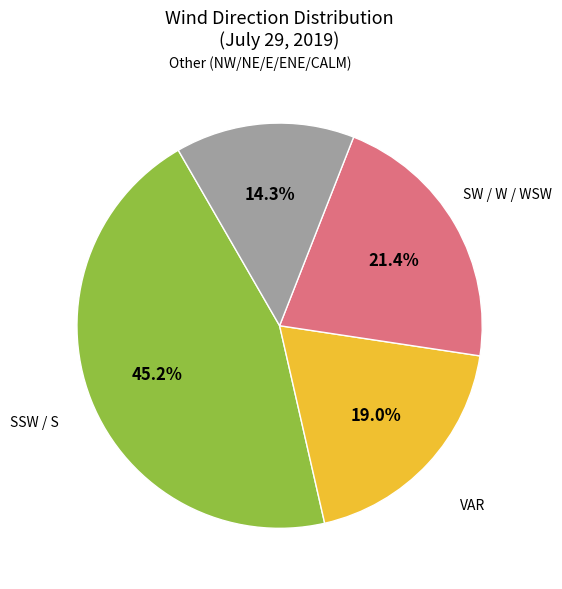

Does any single category account for the majority?

No